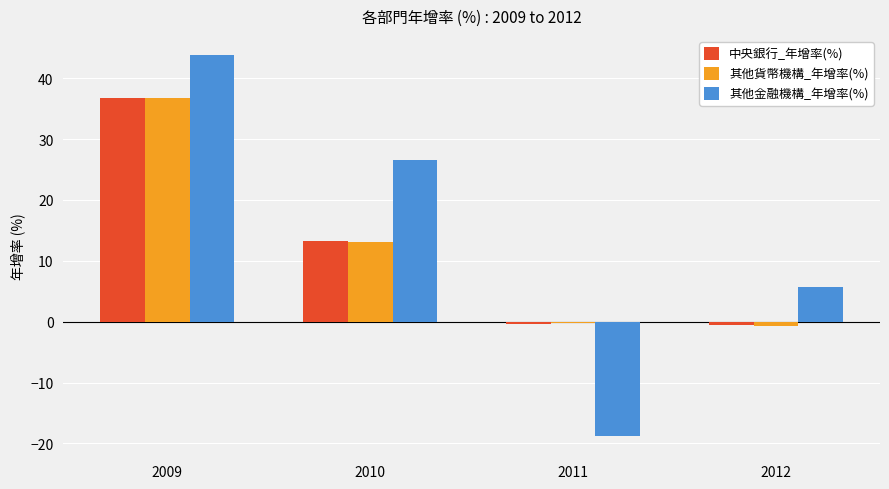

Where is 其他貨幣機構_年增率(%) nearest to the value 18?

2010